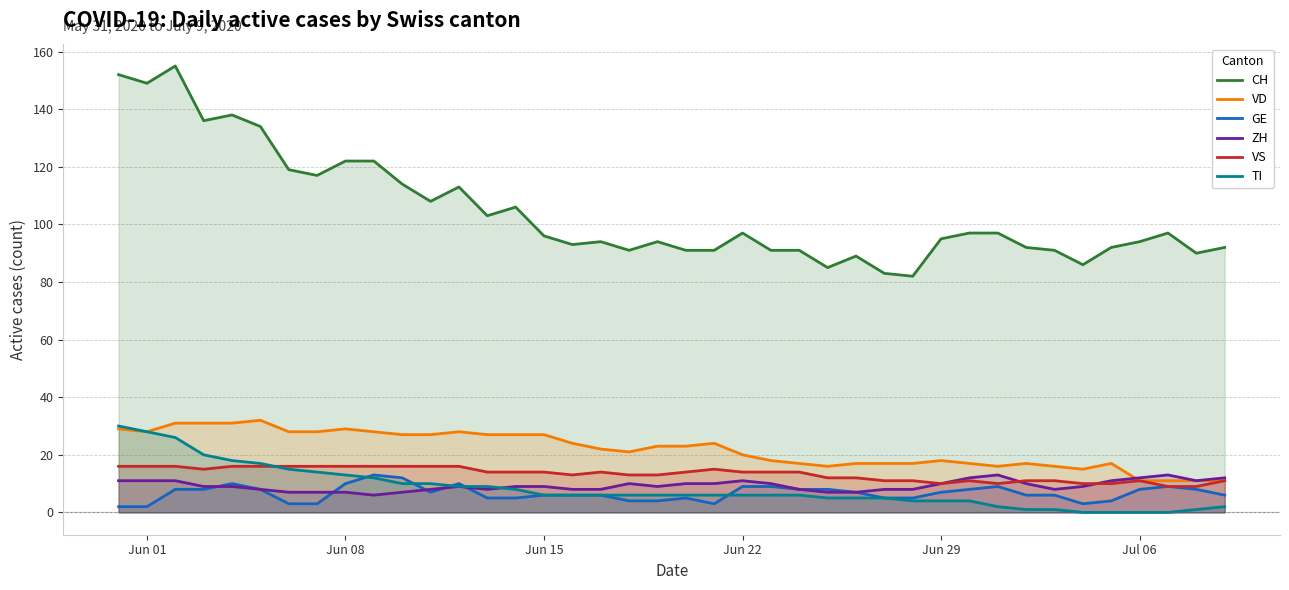

What is the highest value of the ZH series?

13